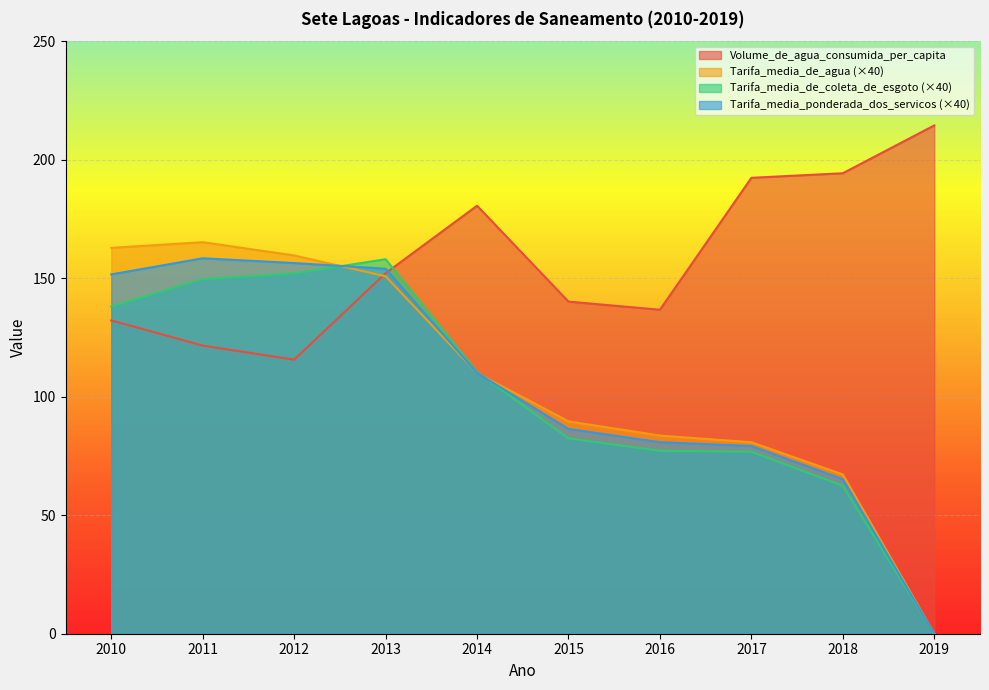

What is the value of the Tarifa_media_ponderada_dos_servicos point at the 6th from the left?

86.4